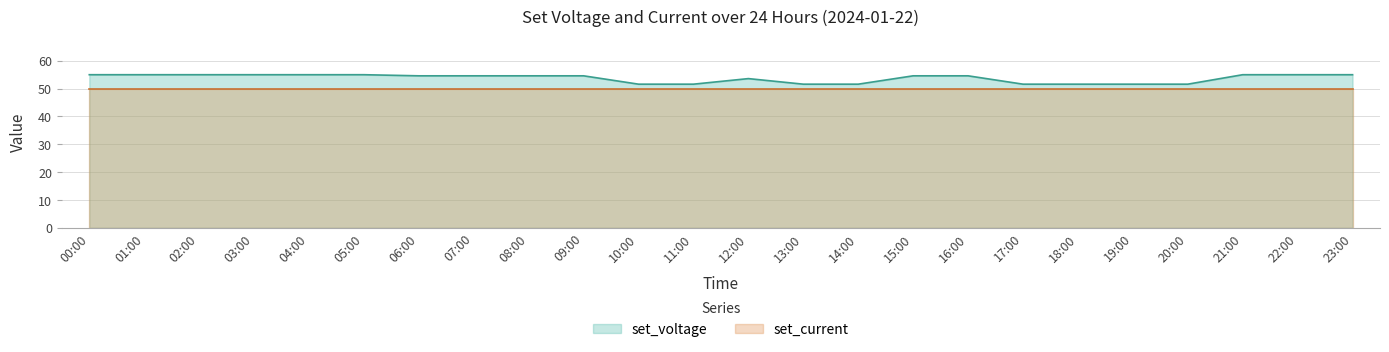

True or false: there are more than 0 points higher than both neighbors.

True